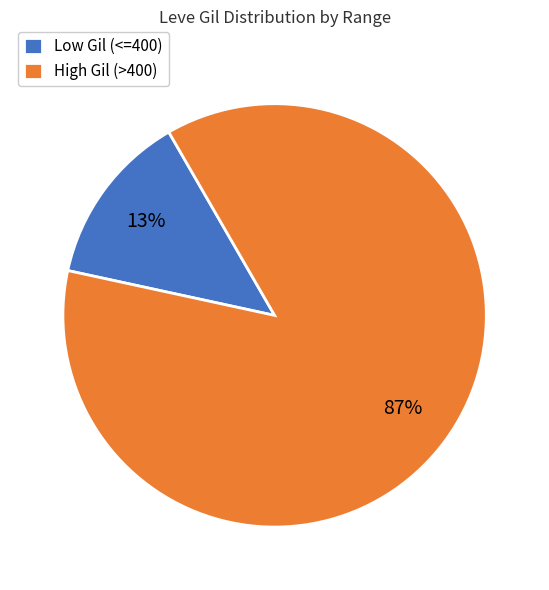

How many slices are in this pie chart?

2